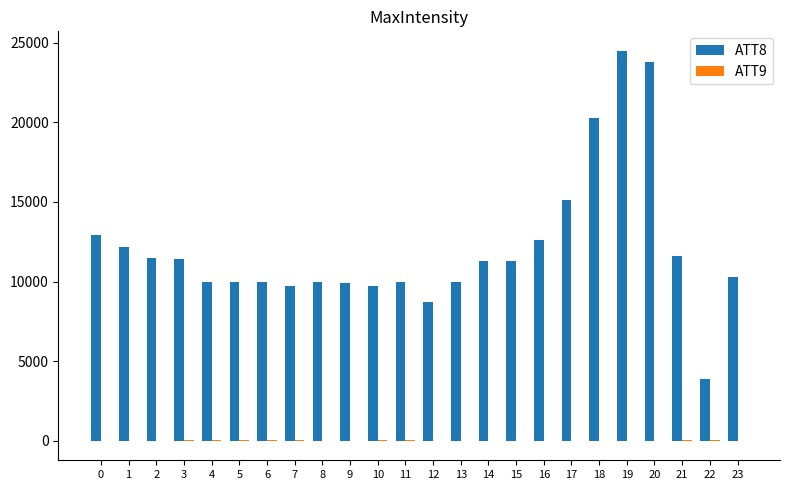

How many series are shown in this chart?

2